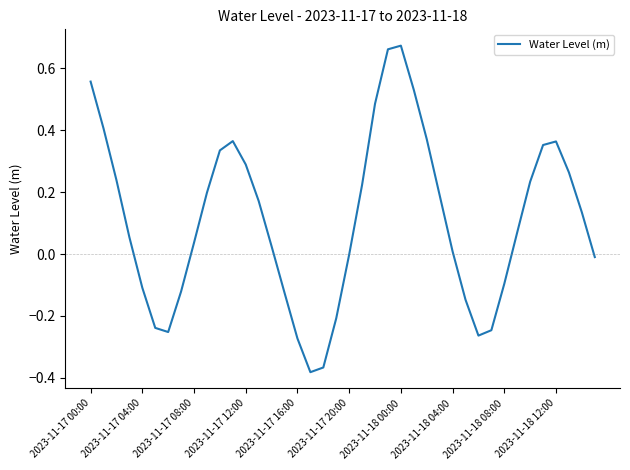

What is the difference between the maximum and minimum values?

1.1